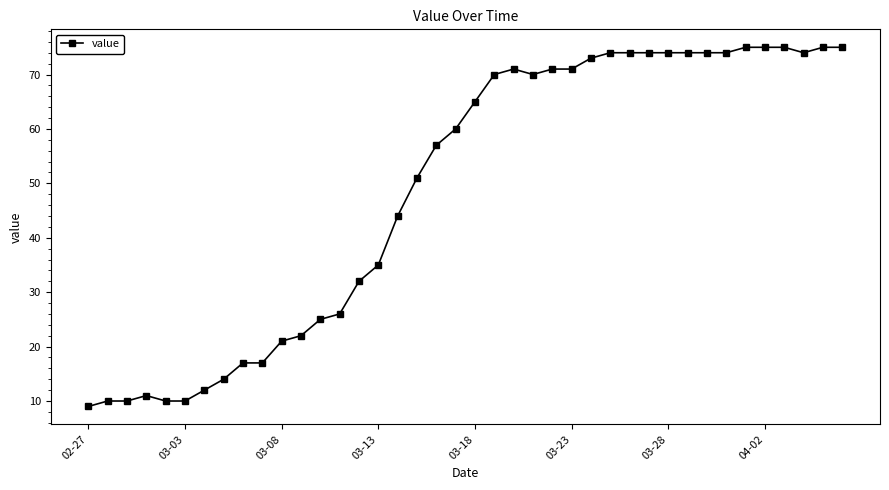

True or false: the data has more than 1 interior local peaks.

True